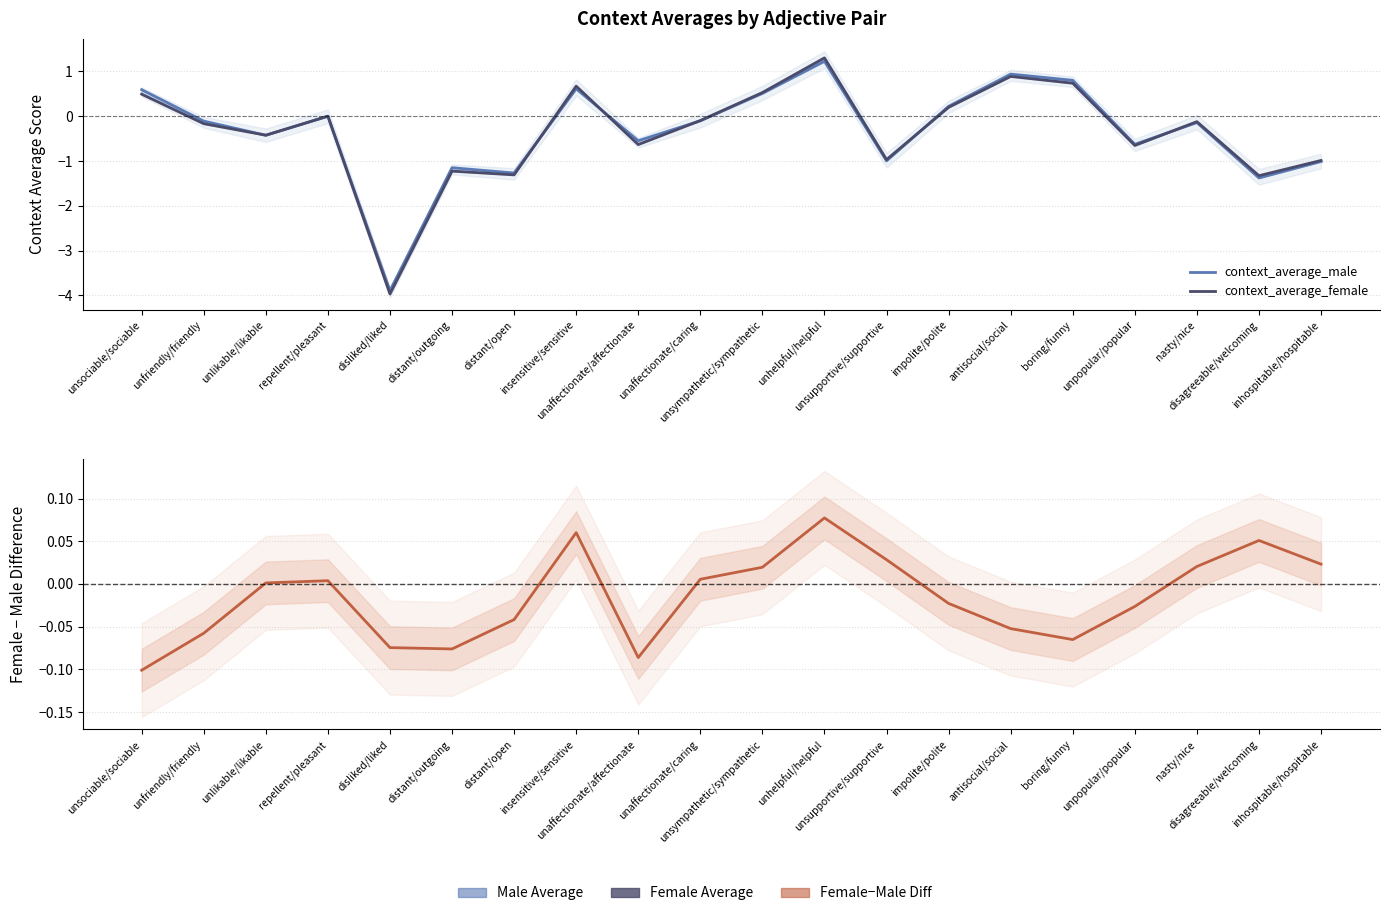

What is the spread (max minus min) of values at distant/open?

1.3